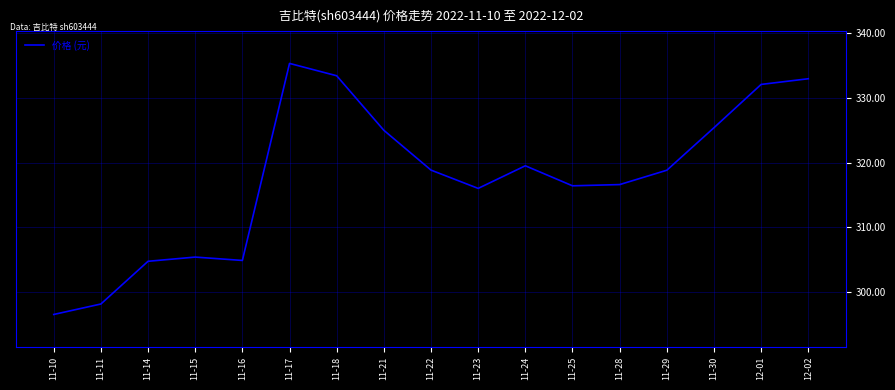

What position from the right is 11-18?

11